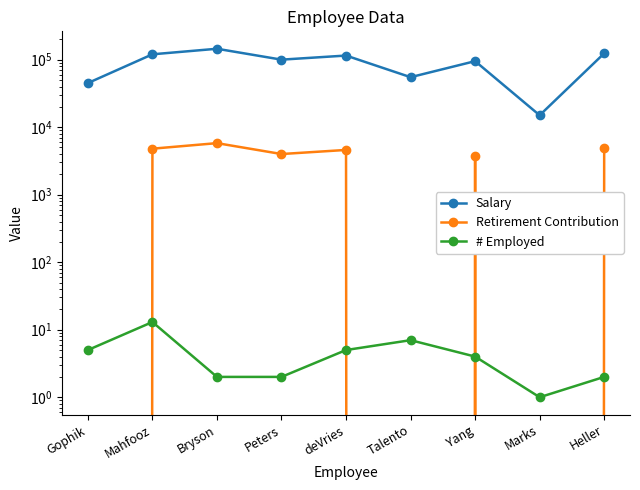

Which category has the highest value in the Retirement Contribution series?

Bryson